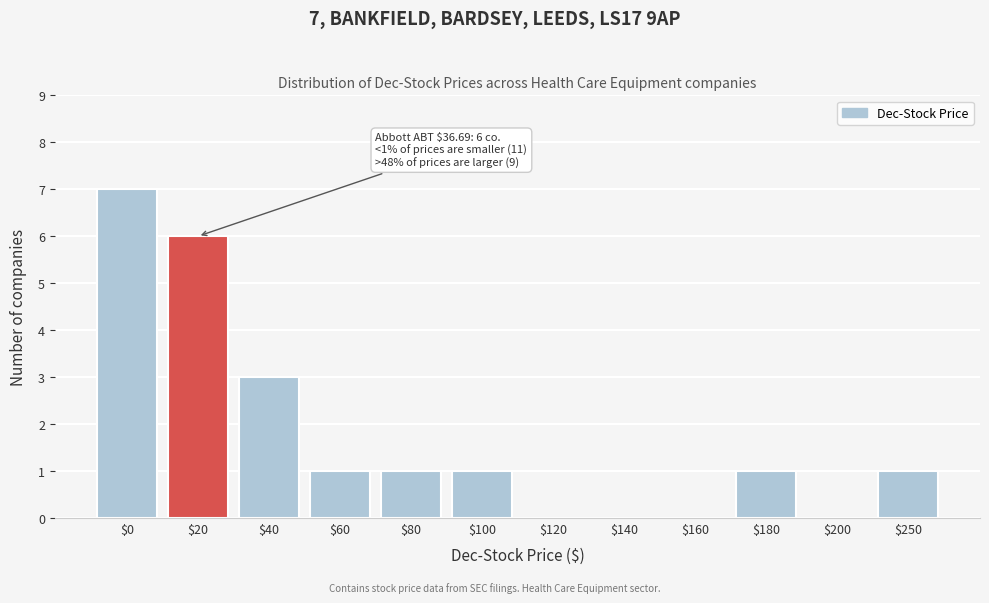

What is the greatest value displayed?

7